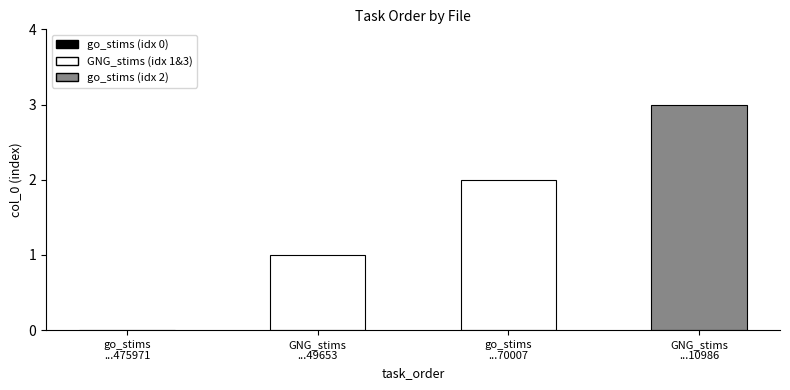

What value does the data have at GNG_stims
...49653?

1